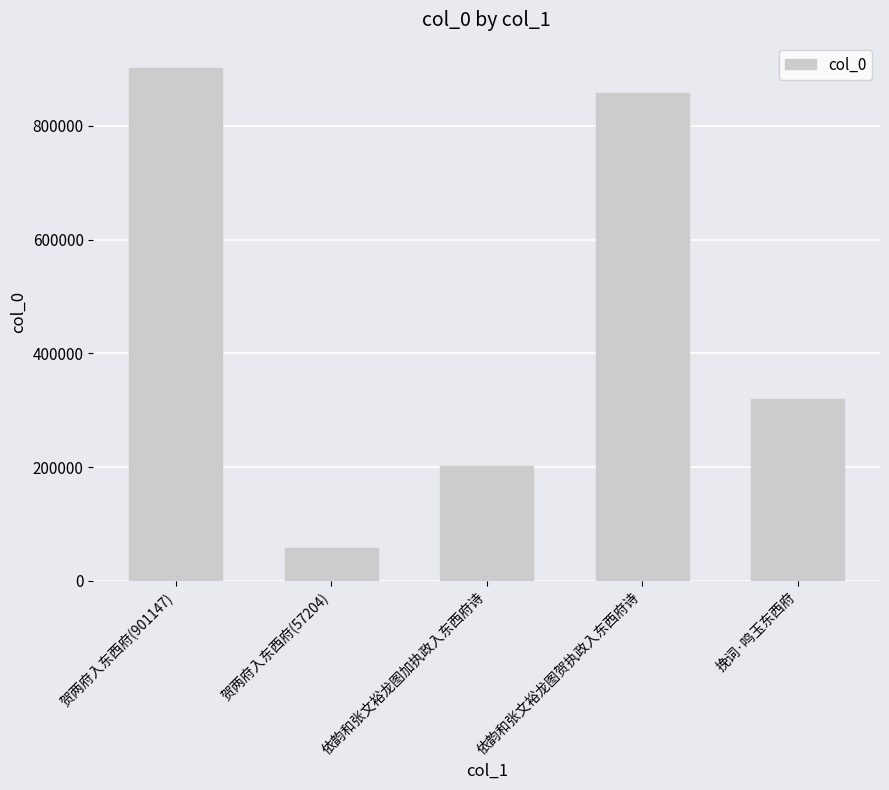

What is the greatest value displayed?

901147